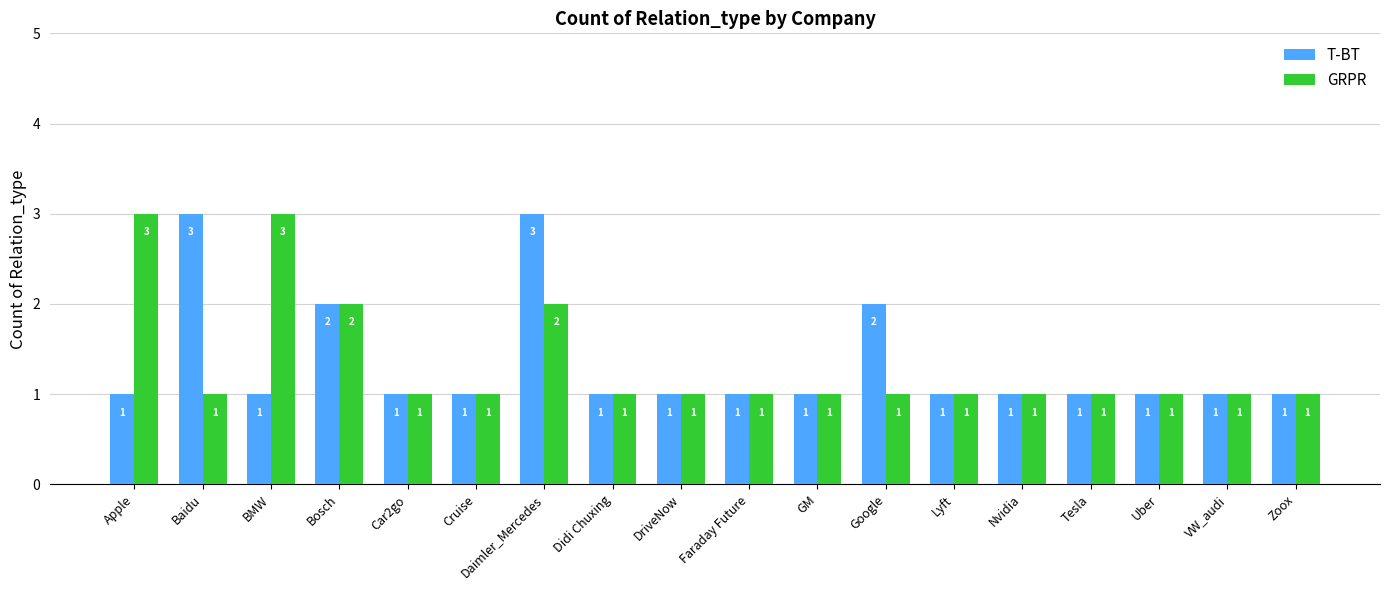

Reading left to right, list all the values displayed in this chart.

T-BT: Apple=1	Baidu=3	BMW=1	Bosch=2	Car2go=1	Cruise=1	Daimler_Mercedes=3	Didi Chuxing=1	DriveNow=1	Faraday Future=1	GM=1	Google=2	Lyft=1	Nvidia=1	Tesla=1	Uber=1	VW_audi=1	Zoox=1
GRPR: Apple=3	Baidu=1	BMW=3	Bosch=2	Car2go=1	Cruise=1	Daimler_Mercedes=2	Didi Chuxing=1	DriveNow=1	Faraday Future=1	GM=1	Google=1	Lyft=1	Nvidia=1	Tesla=1	Uber=1	VW_audi=1	Zoox=1